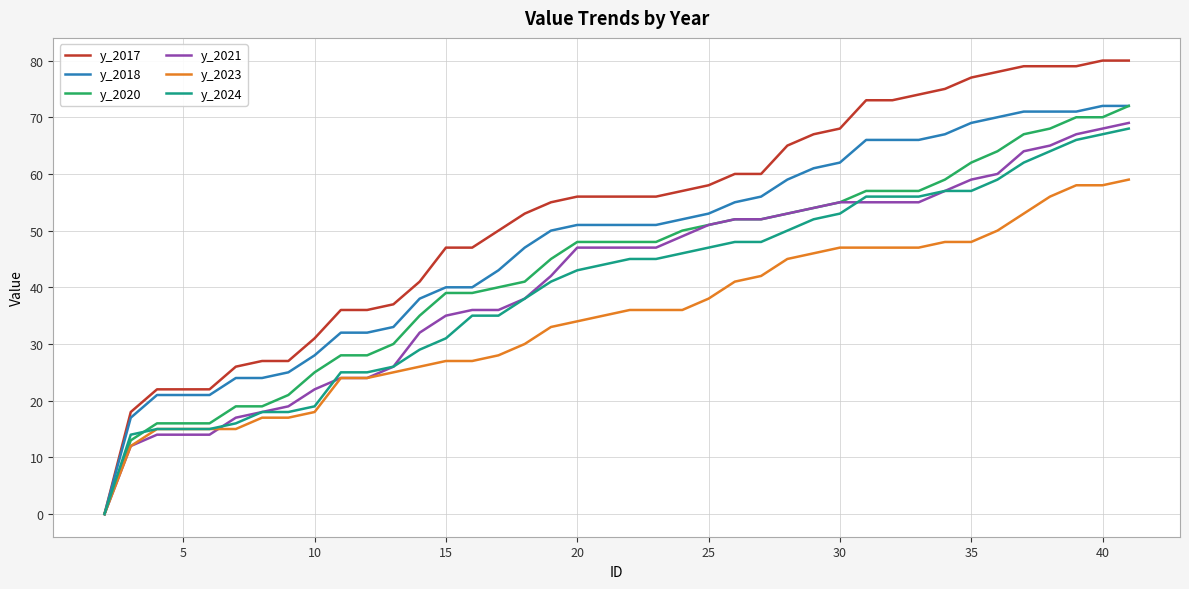

Which series has the largest total across all categories?

y_2017